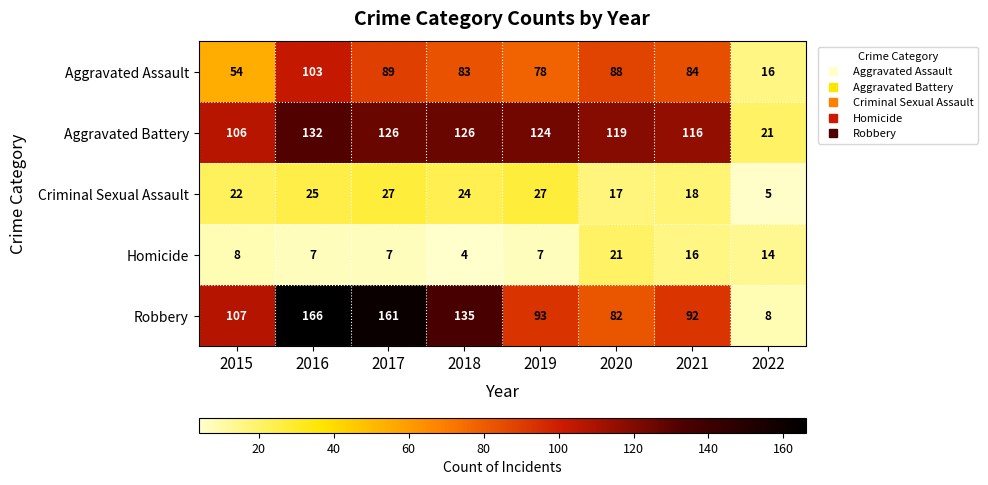

At which category is the sum across all series the highest?

2016